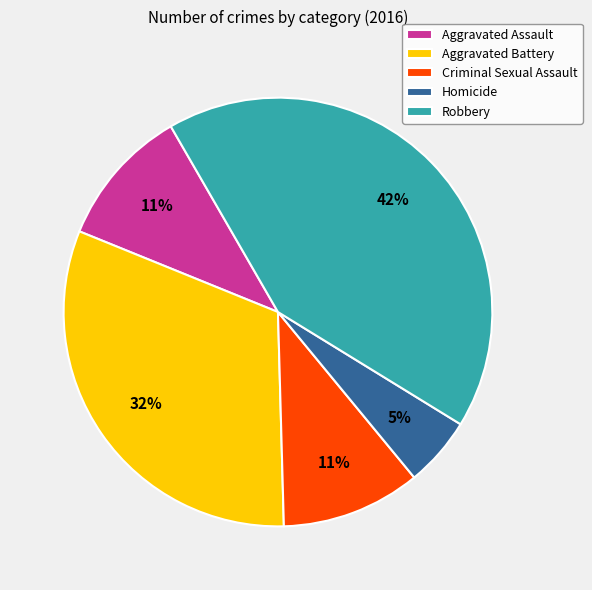

Is it true that Criminal Sexual Assault is 11% of the pie?

True